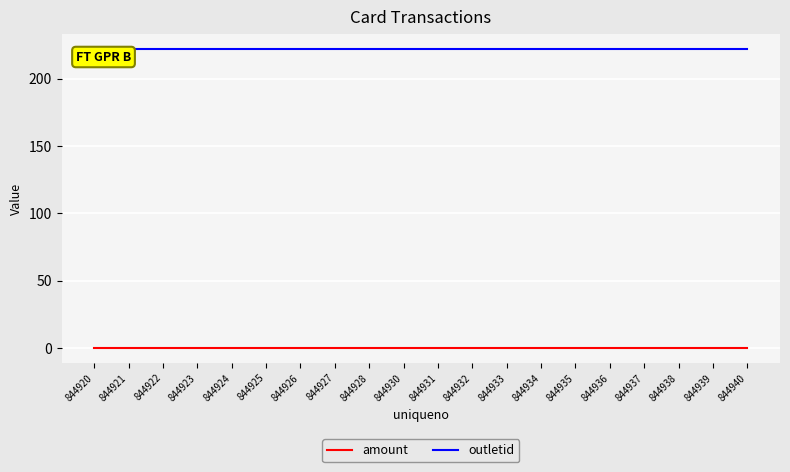

The value of outletid at 844938 is 378. True or false?

False